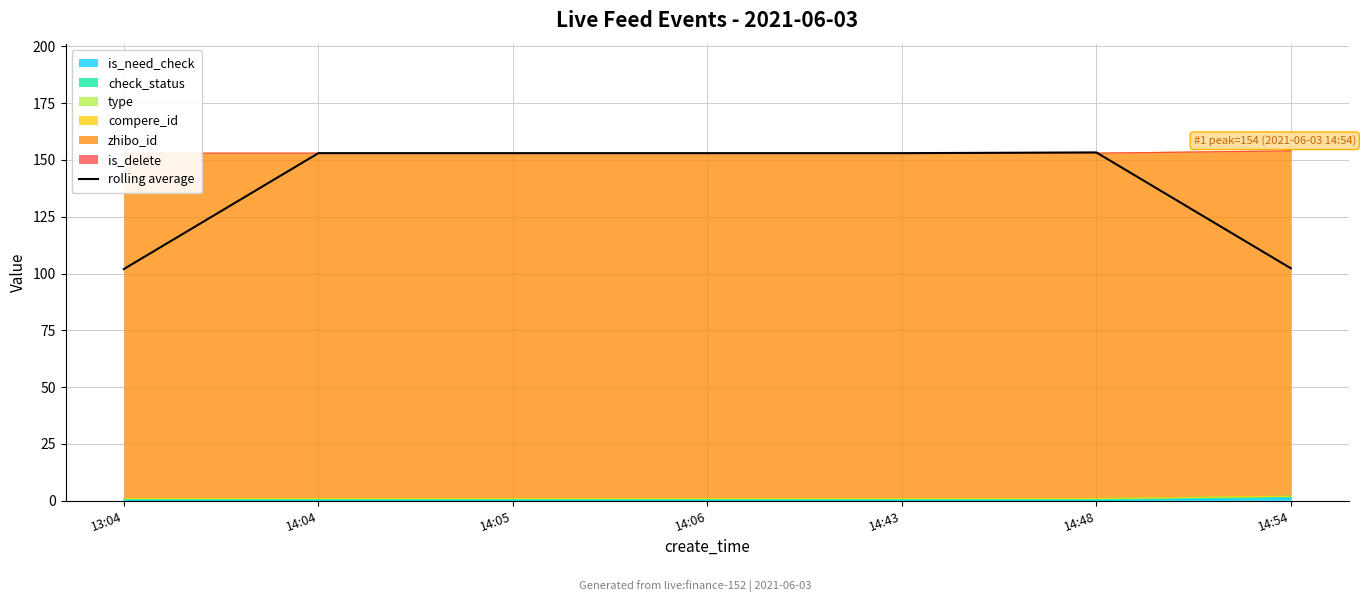

What is the value of the 5th point from the left?

153.0